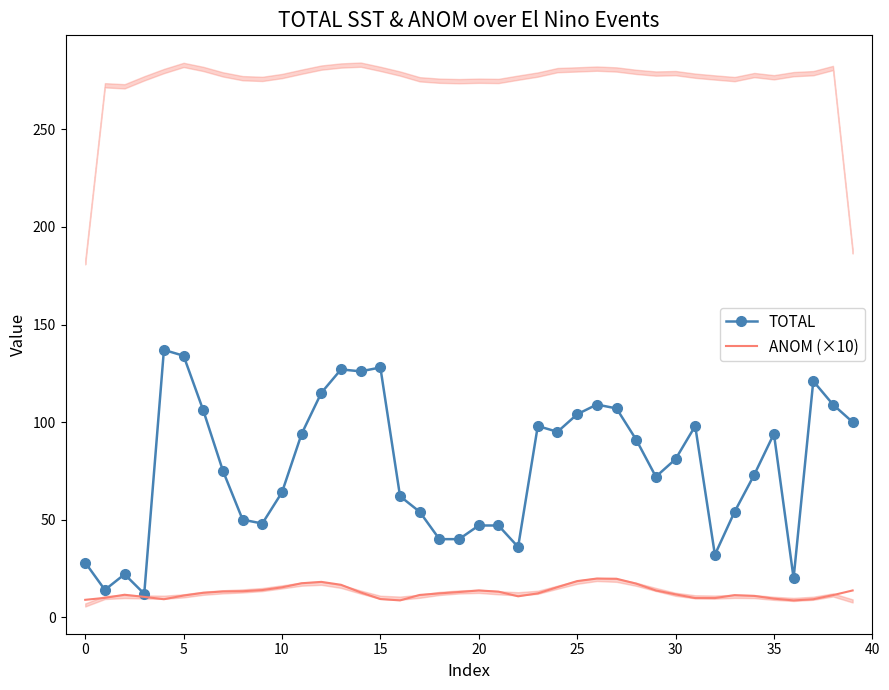

What is the difference between the maximum and second lowest values in the TOTAL series?

123.0